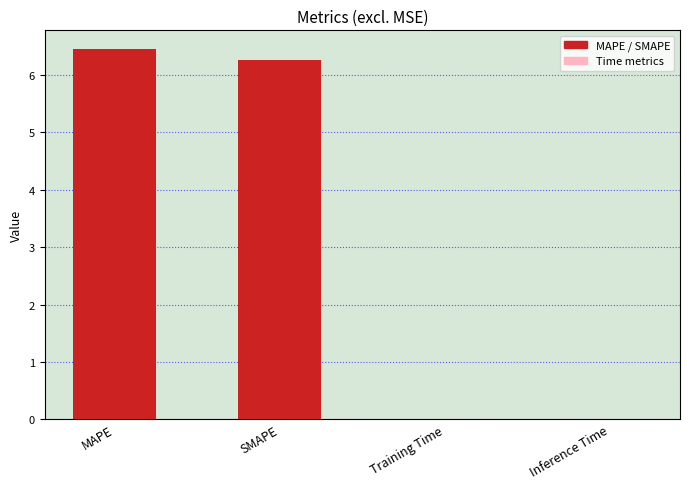

True or false: the data shows 6.5 at MAPE.

True